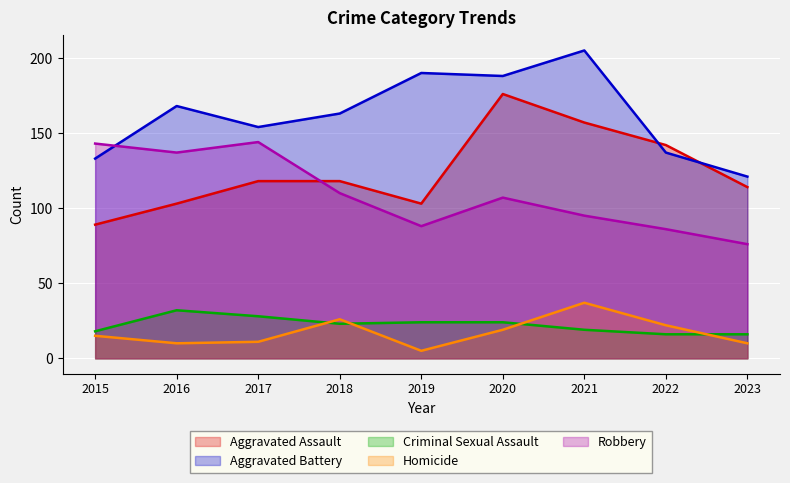

Reading right to left, what are all the values shown in this chart?

Aggravated Assault: 114	142	157	176	103	118	118	103	89
Aggravated Battery: 121	137	205	188	190	163	154	168	133
Criminal Sexual Assault: 16	16	19	24	24	23	28	32	18
Homicide: 10	22	37	19	5	26	11	10	15
Robbery: 76	86	95	107	88	110	144	137	143